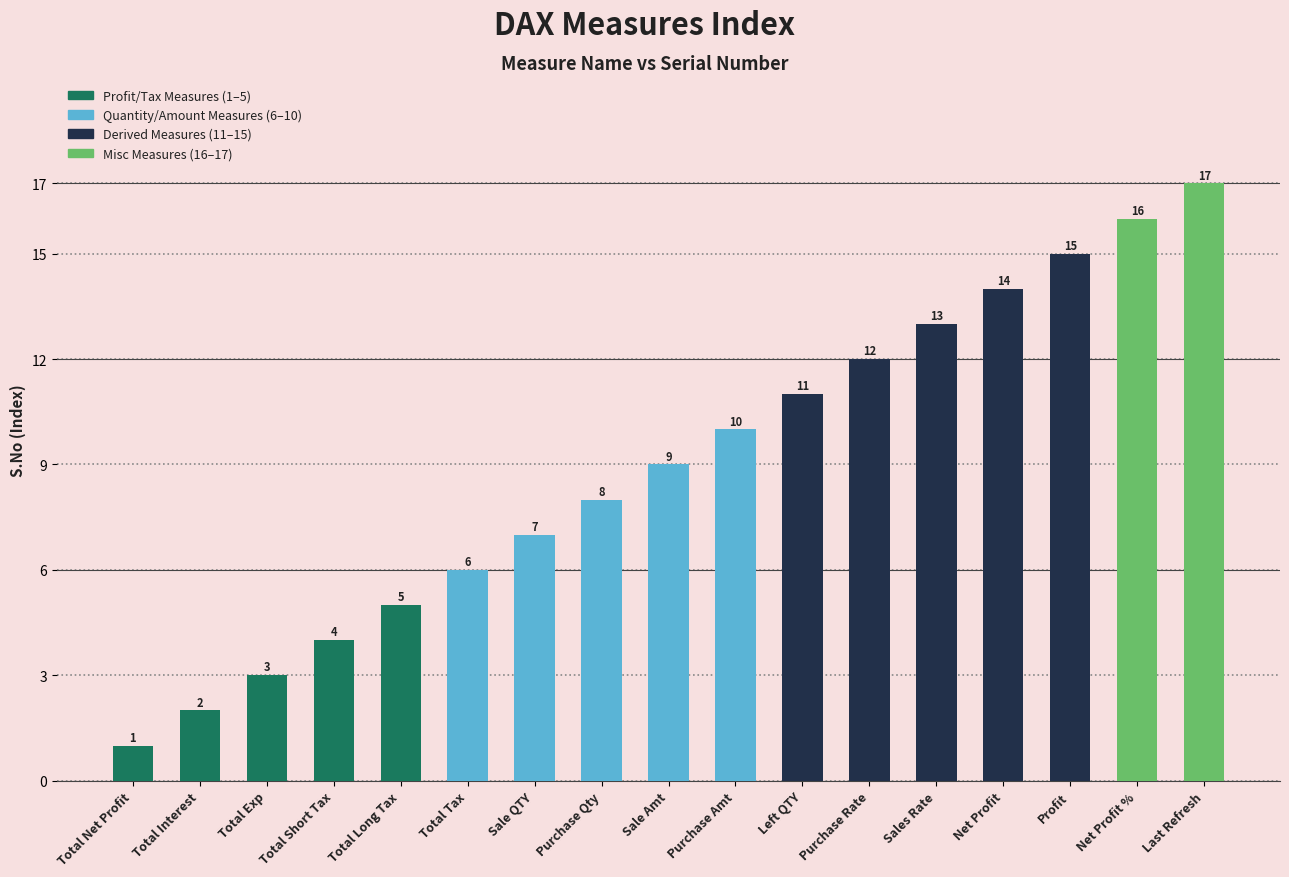

What is the difference between the second highest and second lowest values?

14